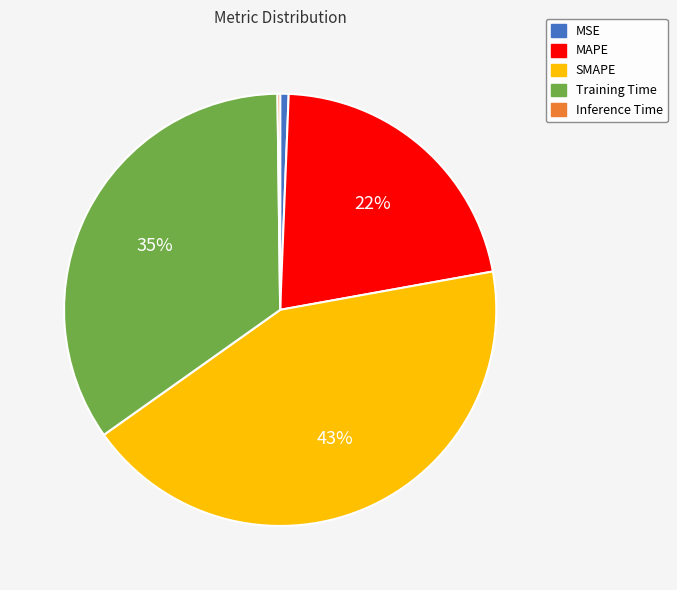

To the nearest percent, what is the average slice percentage?

20%